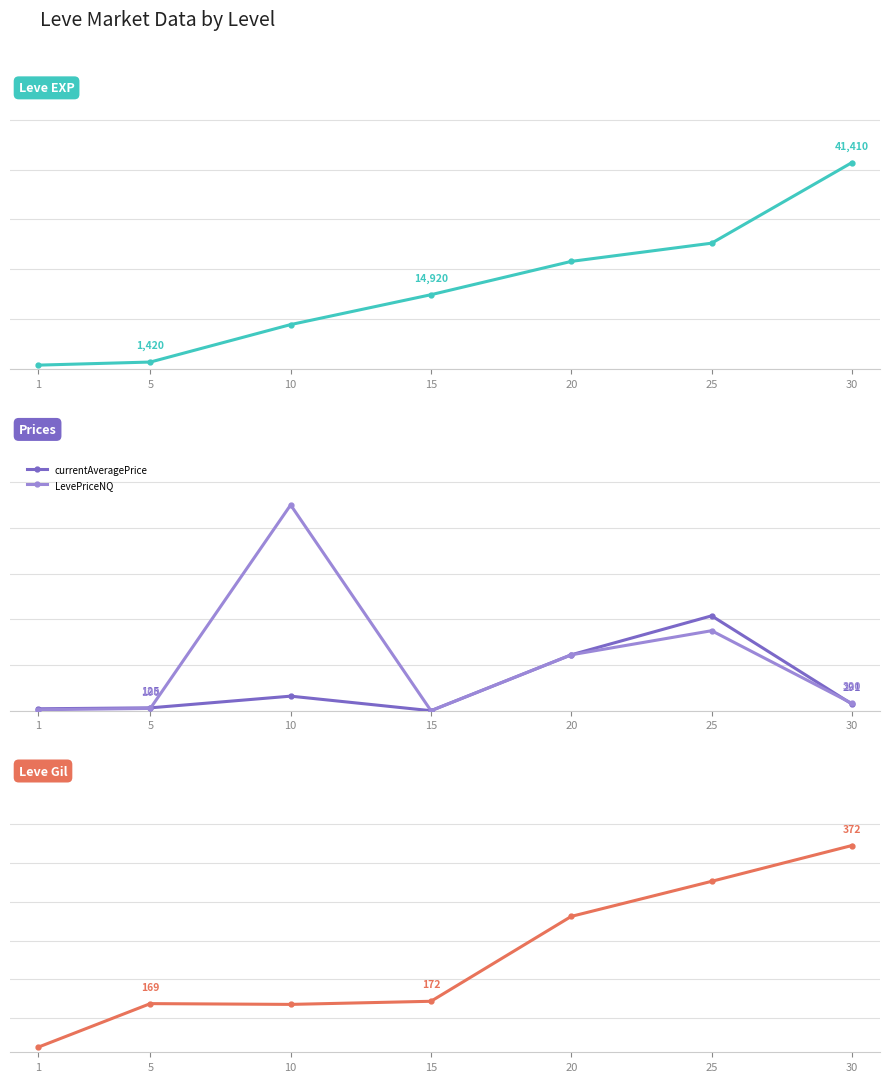

How many values in the LevePriceNQ series are below 320?

3